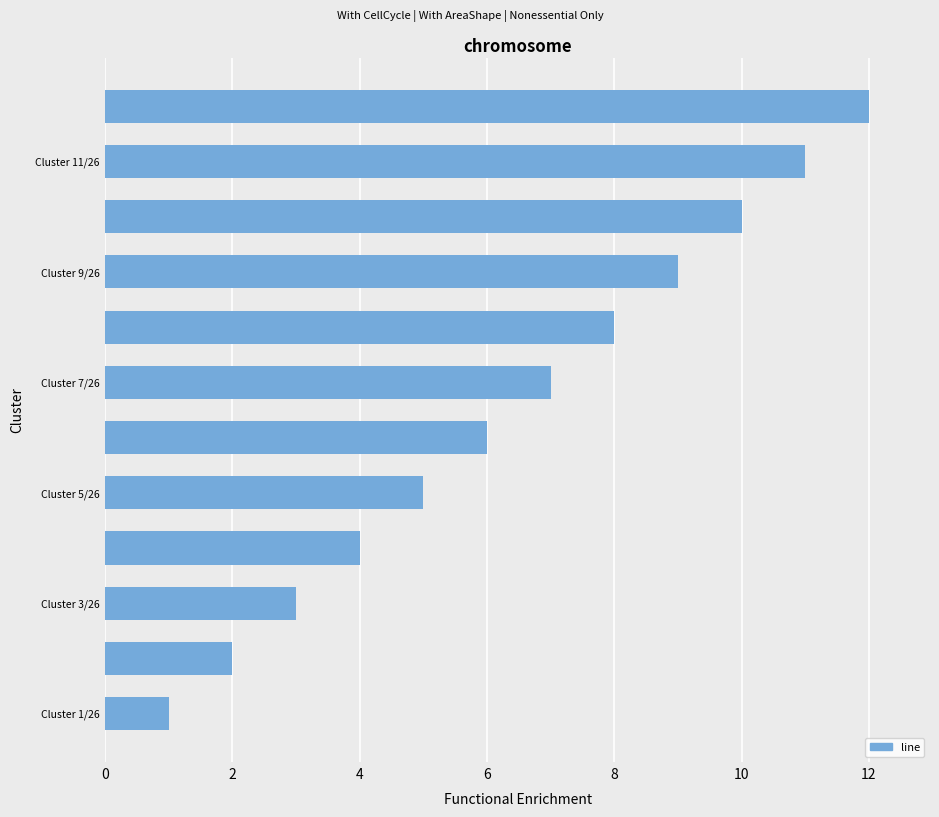

What is the difference between the maximum and minimum values?

11